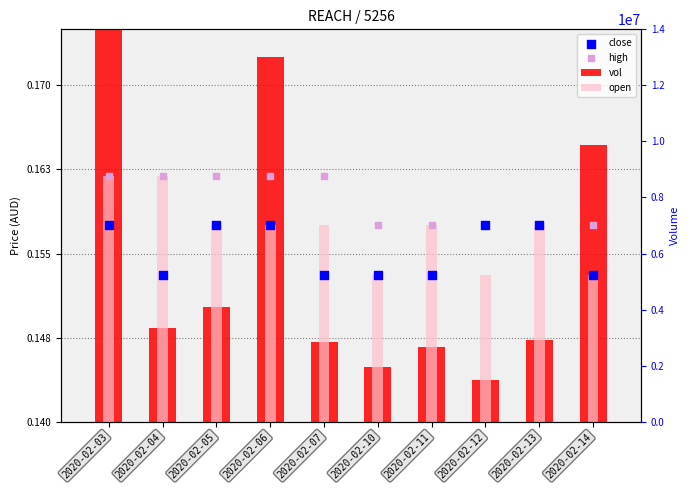

Is the value of open at 2020-02-11 greater than the value of close at 2020-02-10?

Yes